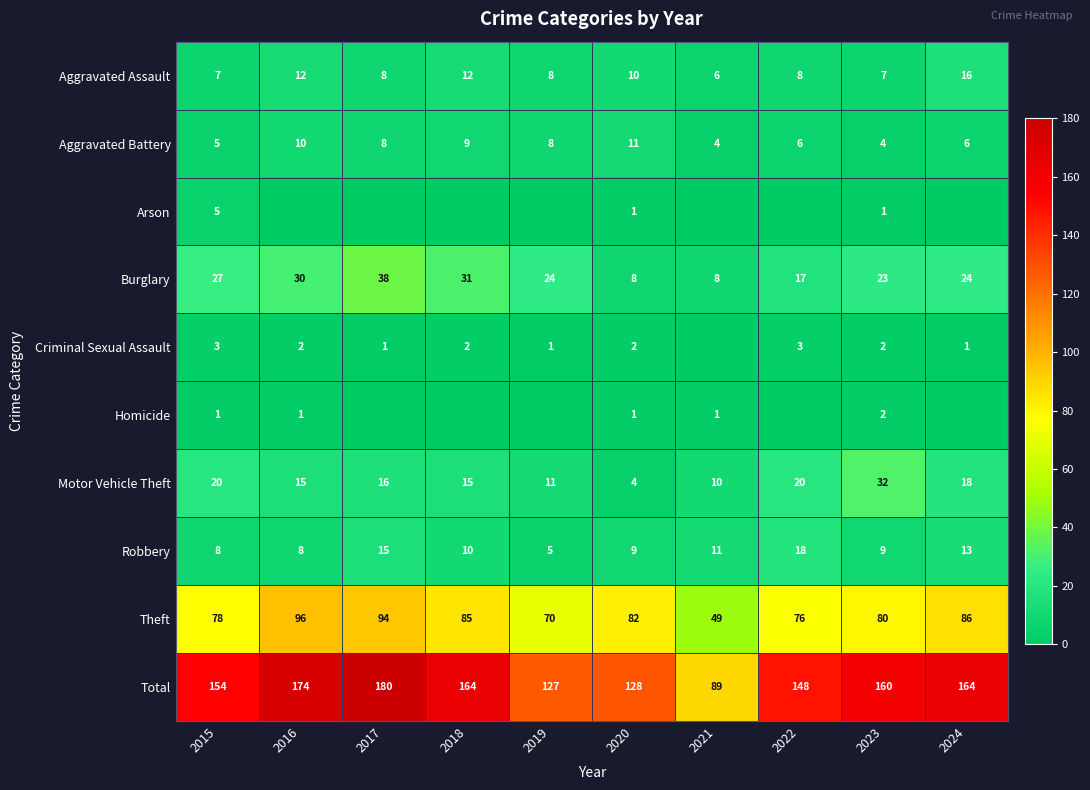

What is the difference between the Total values at 2019 and 2023?

33